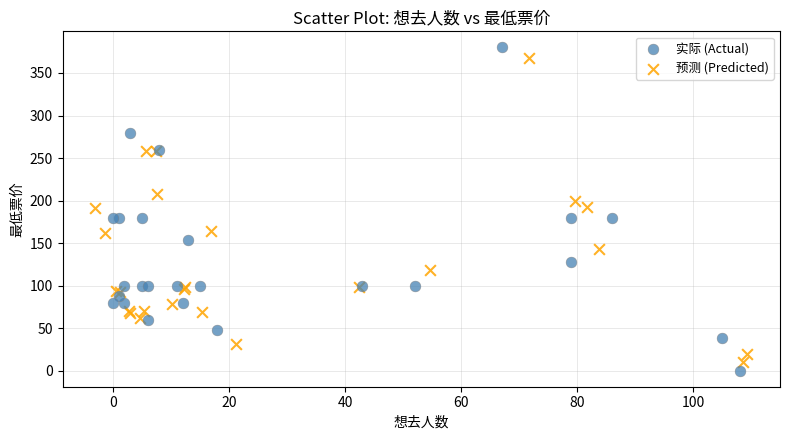

Which series has the largest Y range (max minus min)?

实际 (Actual)